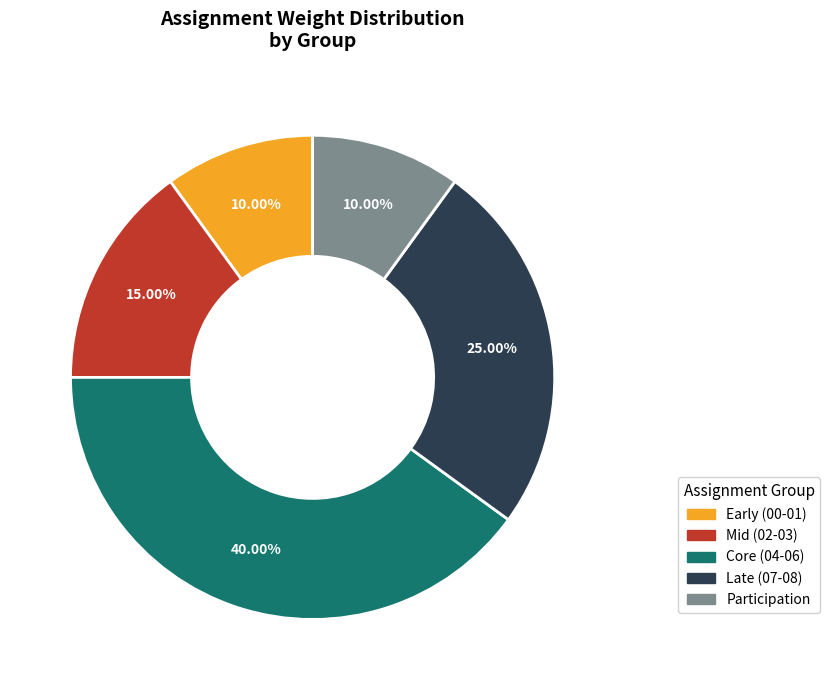

Which has a higher value, Core (04-06) or Late (07-08)?

Core (04-06)